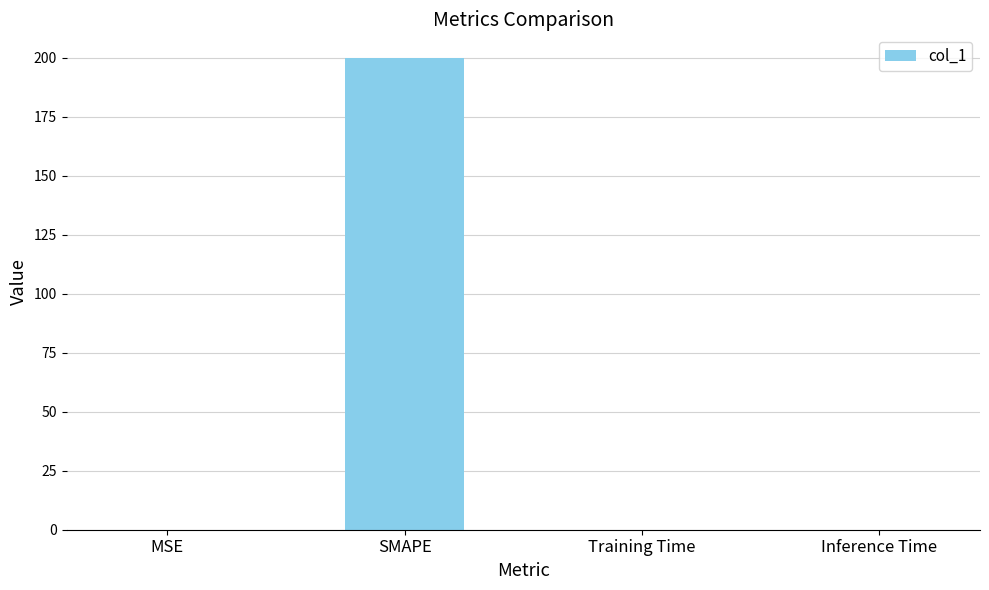

The value at MSE is 0.0. True or false?

True